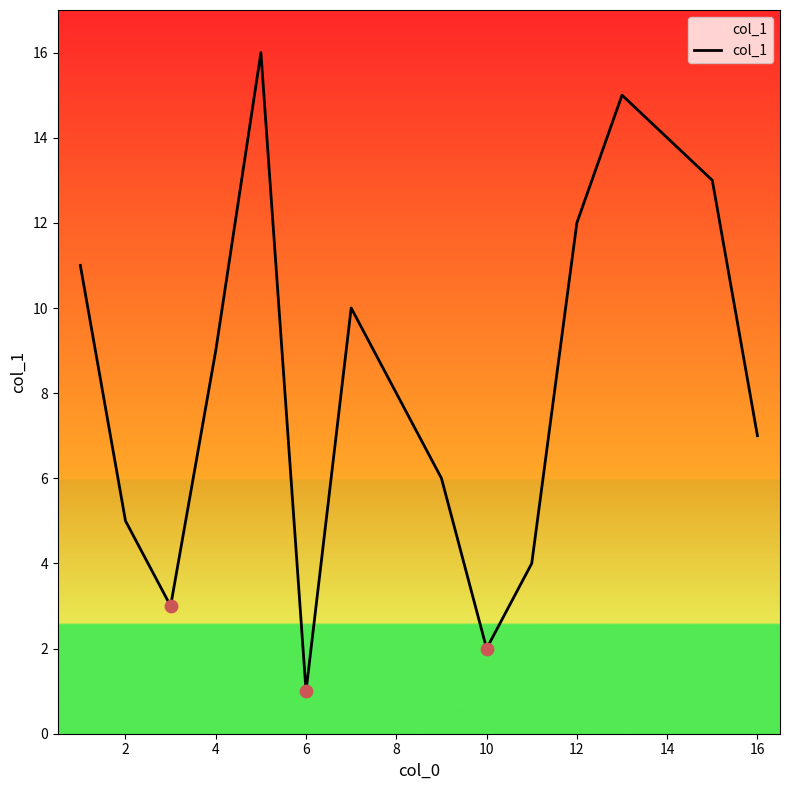

What is the greatest value displayed?

16